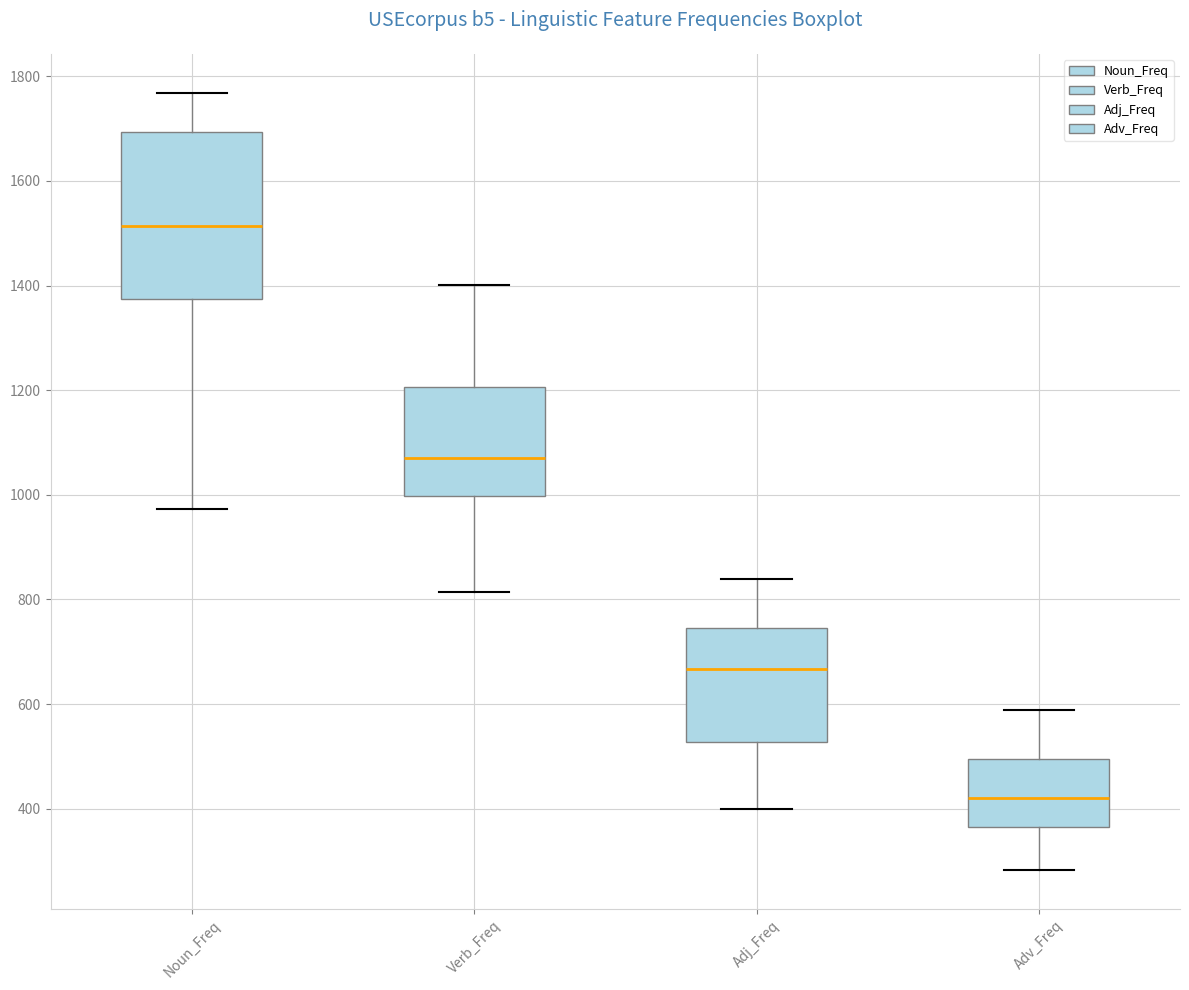

Comparing the boxes themselves (not the whiskers), which one is the tallest?

Noun_Freq